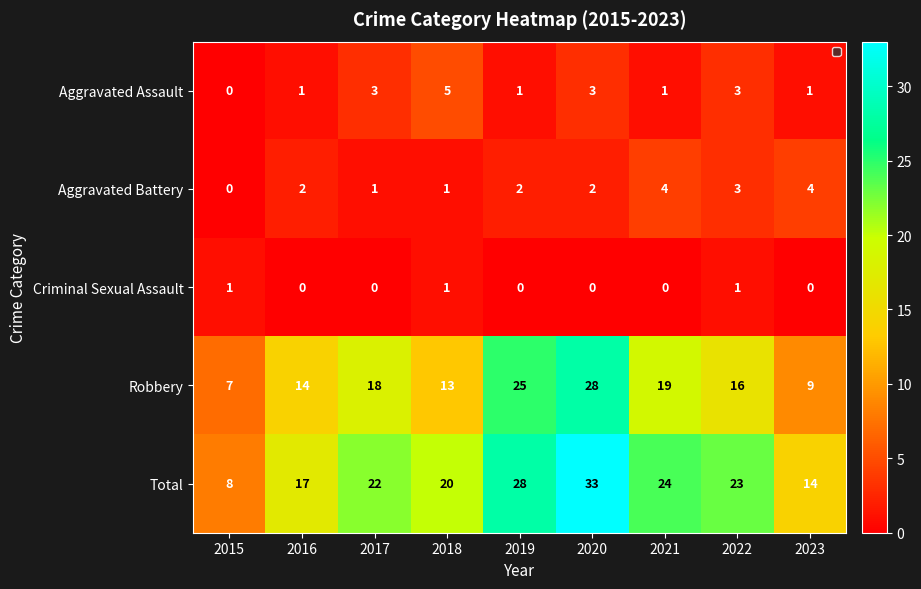

List the series in order of their peak value, highest first.

Total, Robbery, Aggravated Assault, Aggravated Battery, Criminal Sexual Assault